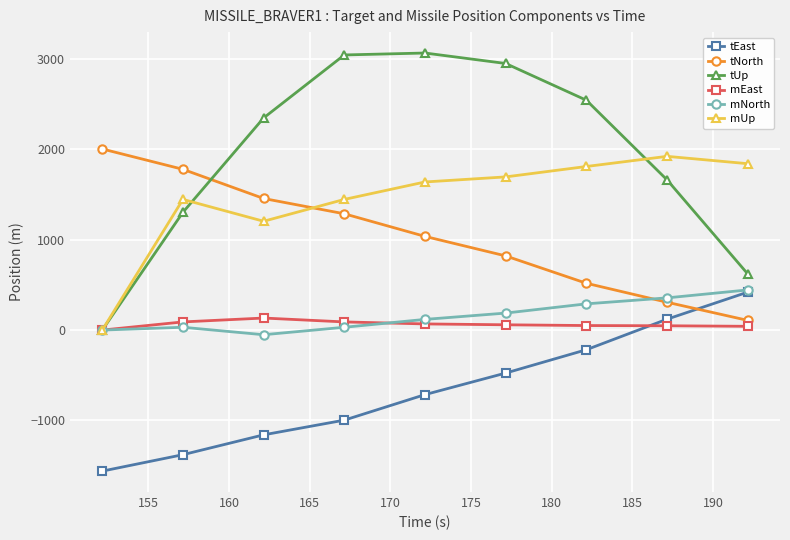

Which series ends up on top after the final intersection of tUp and tNorth?

tUp